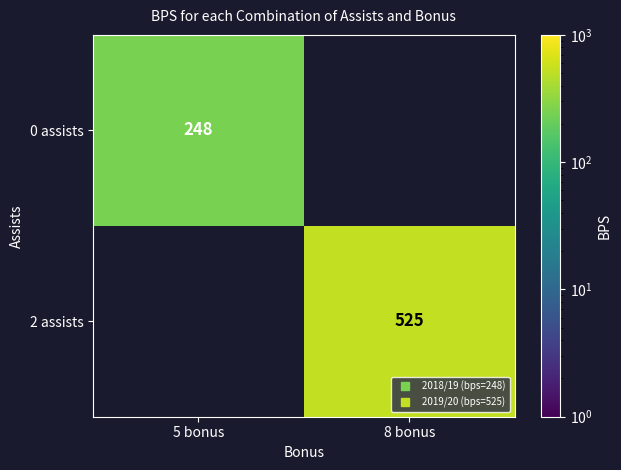

Which category has the lowest value in the 0 assists series?

5 bonus